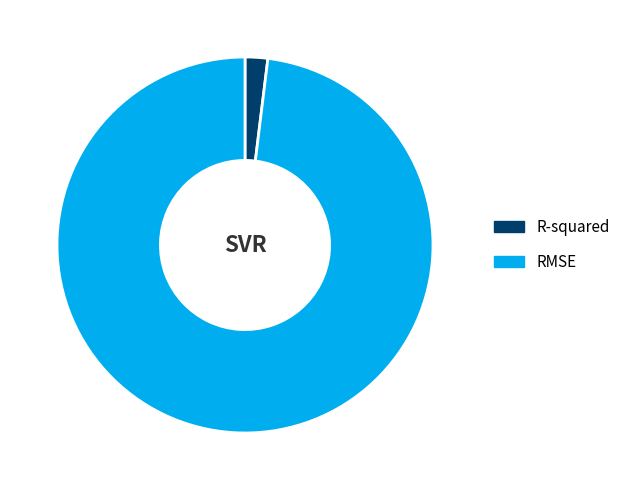

How many slices are in this pie chart?

2